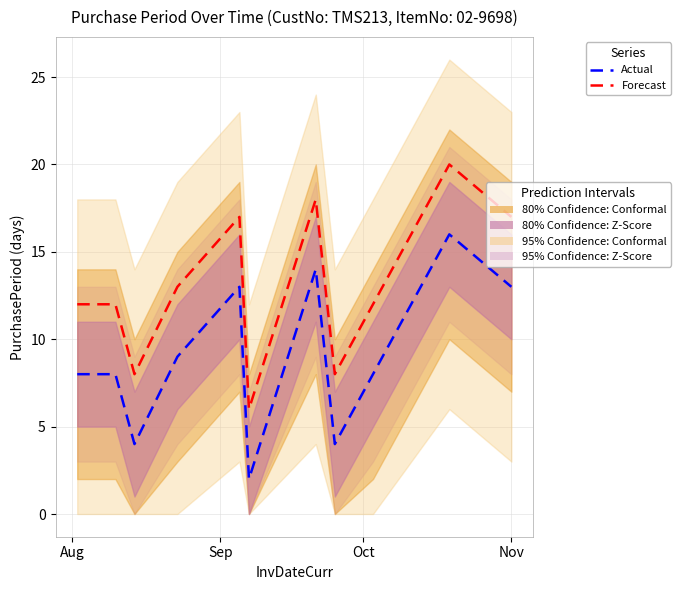

What is the minimum value shown in the chart?

2